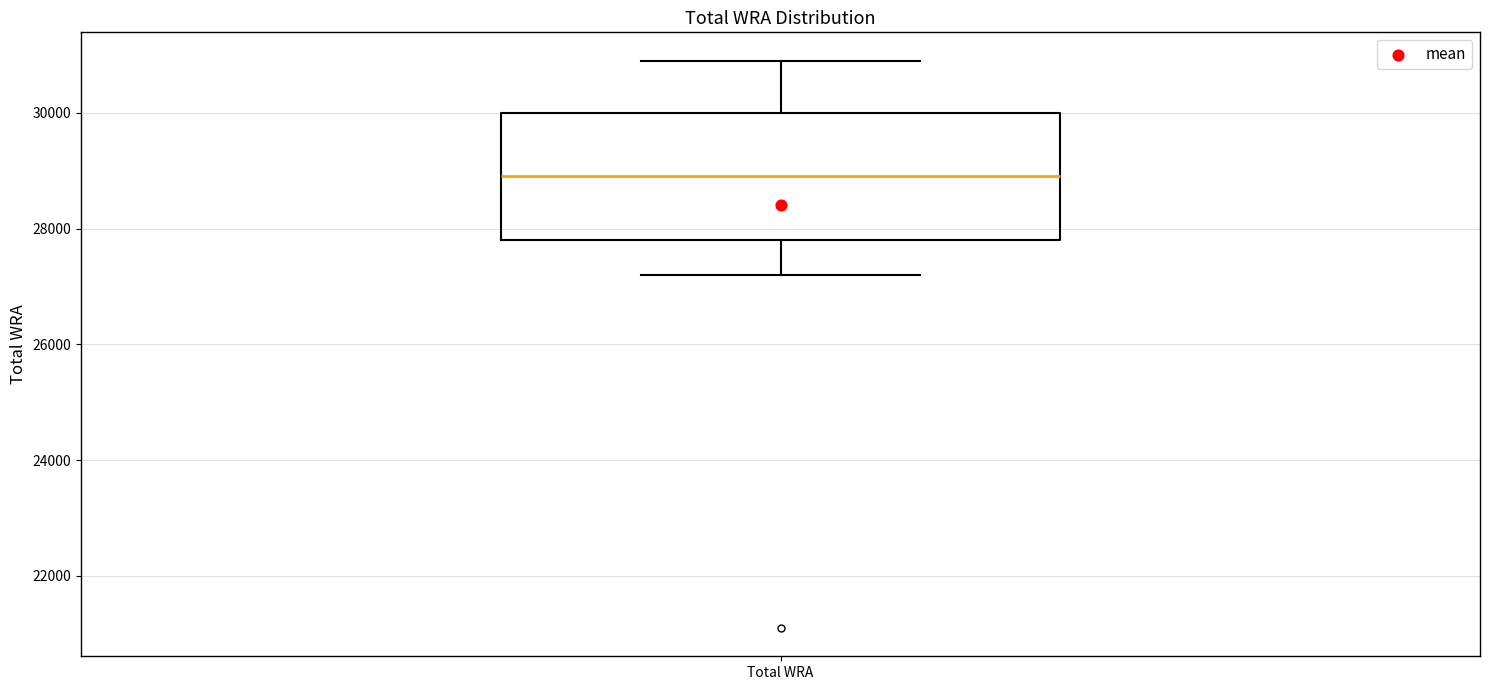

Transcribe this box plot: give where the median line is, the range the box spans, and where the two whiskers end, as read against the y-axis. The values are not printed on the chart, so give them approximately, as read against the axis.

median 29000, box 27800 to 30000, whiskers 27200 to 31000